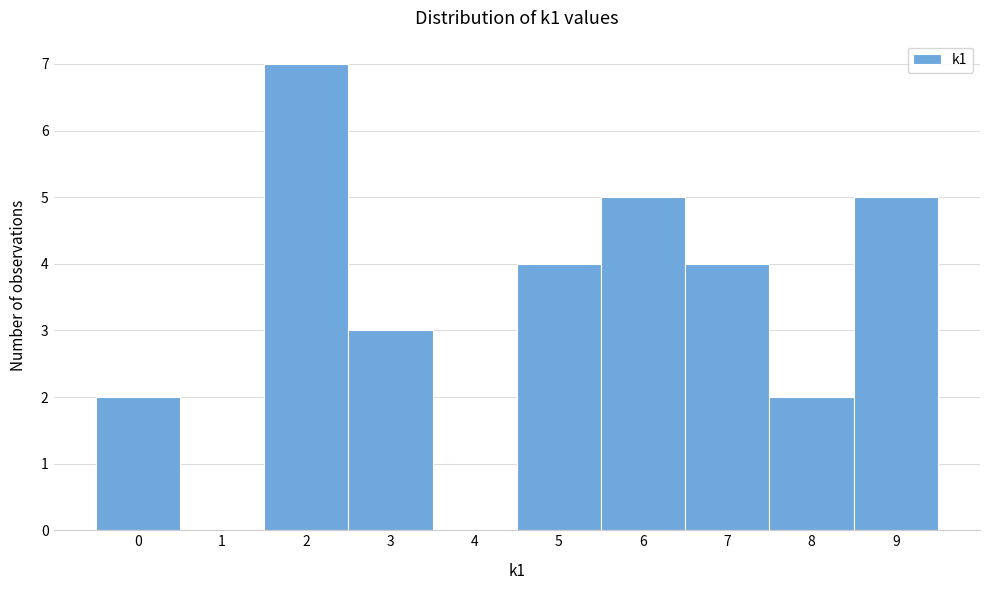

Reading left to right, list all the values displayed in this chart.

0=2	1=0	2=7	3=3	4=0	5=4	6=5	7=4	8=2	9=5